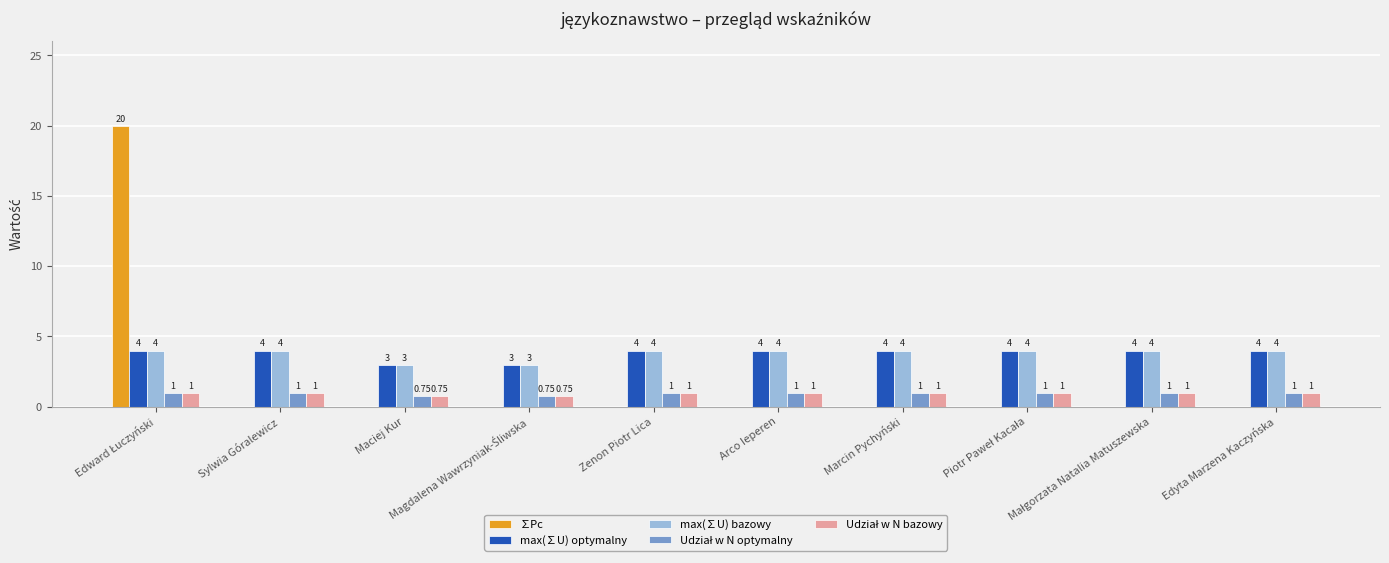

What is the sum of all max(∑U) optymalny values?

38.0